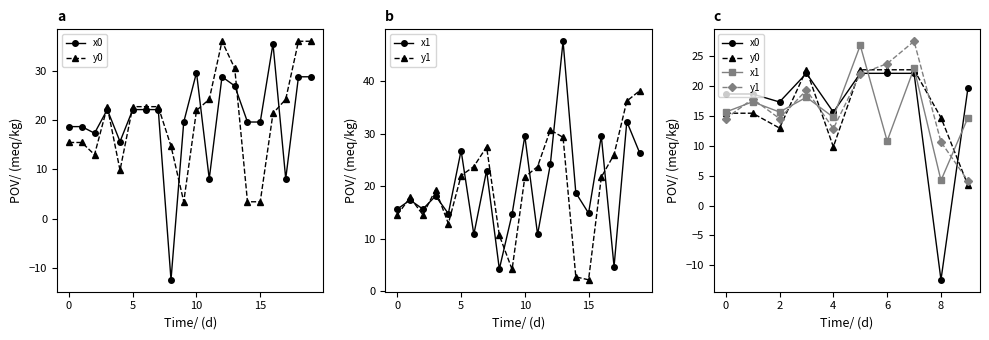

Between 9 and 0, which is larger?

9